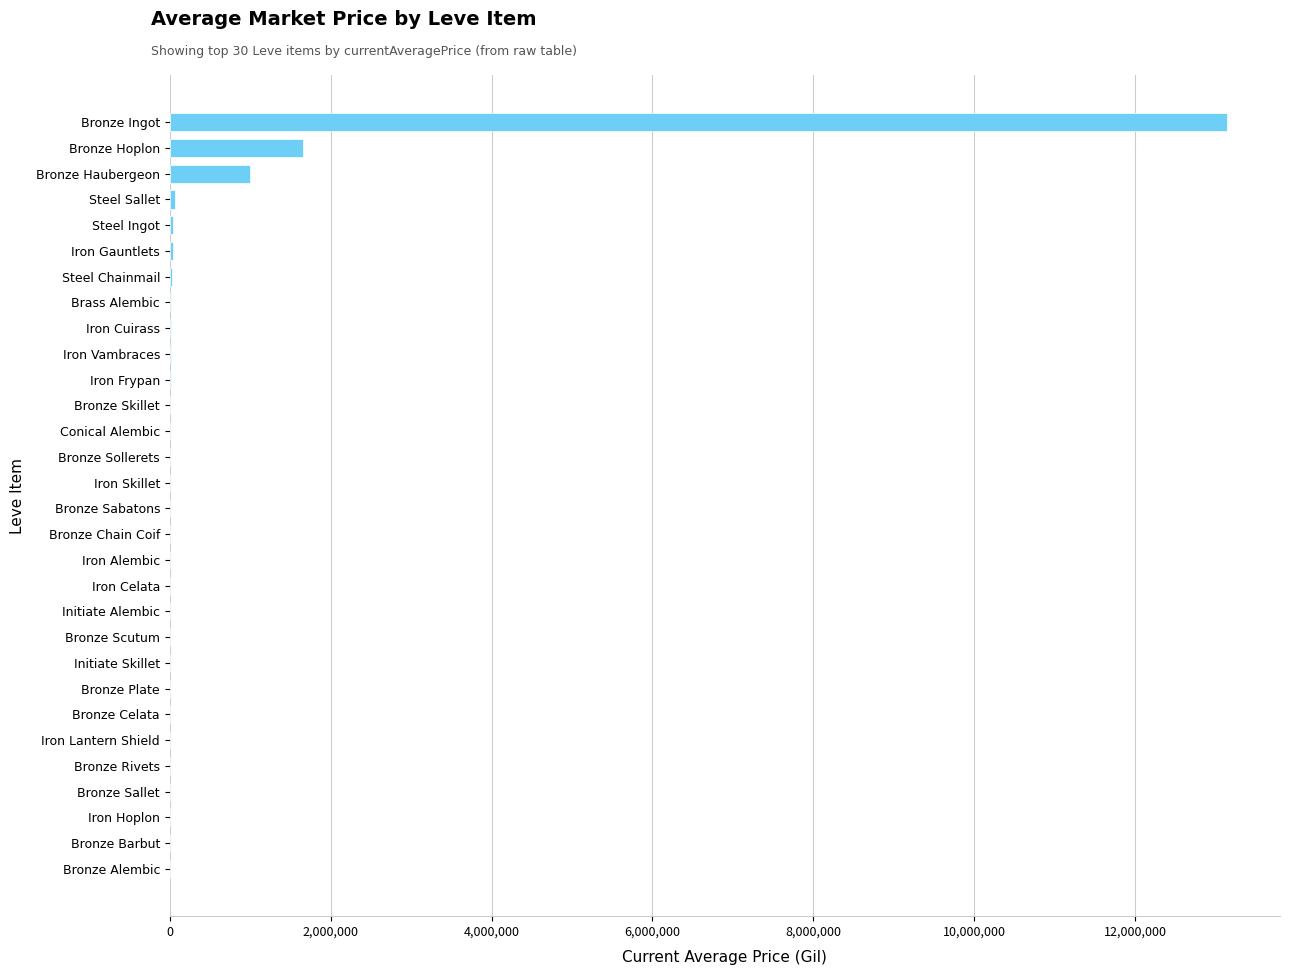

Where is the data nearest to the value 6572884?

Bronze Hoplon